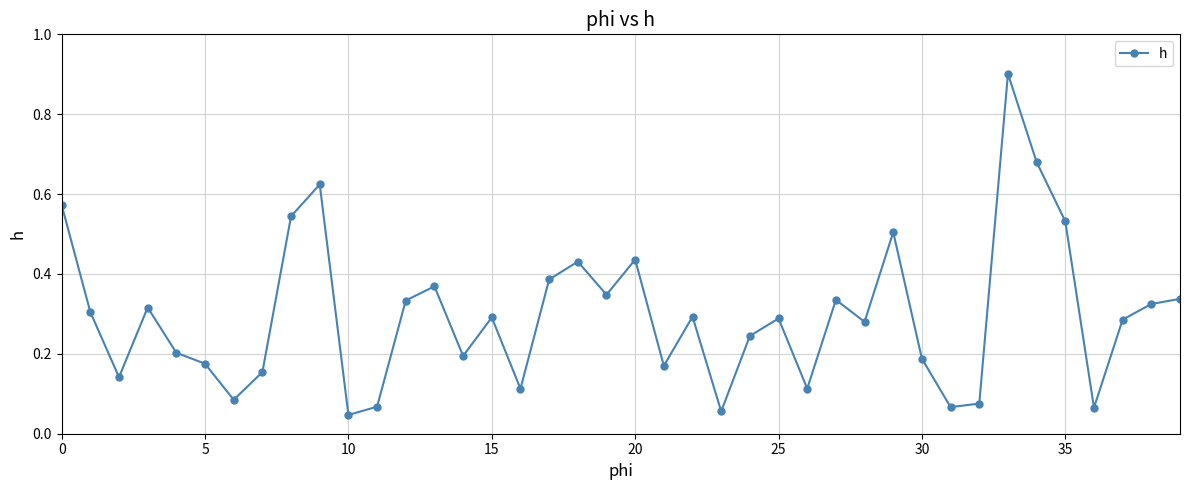

How many interior local valleys (lower than both neighbors) does the data have?

12